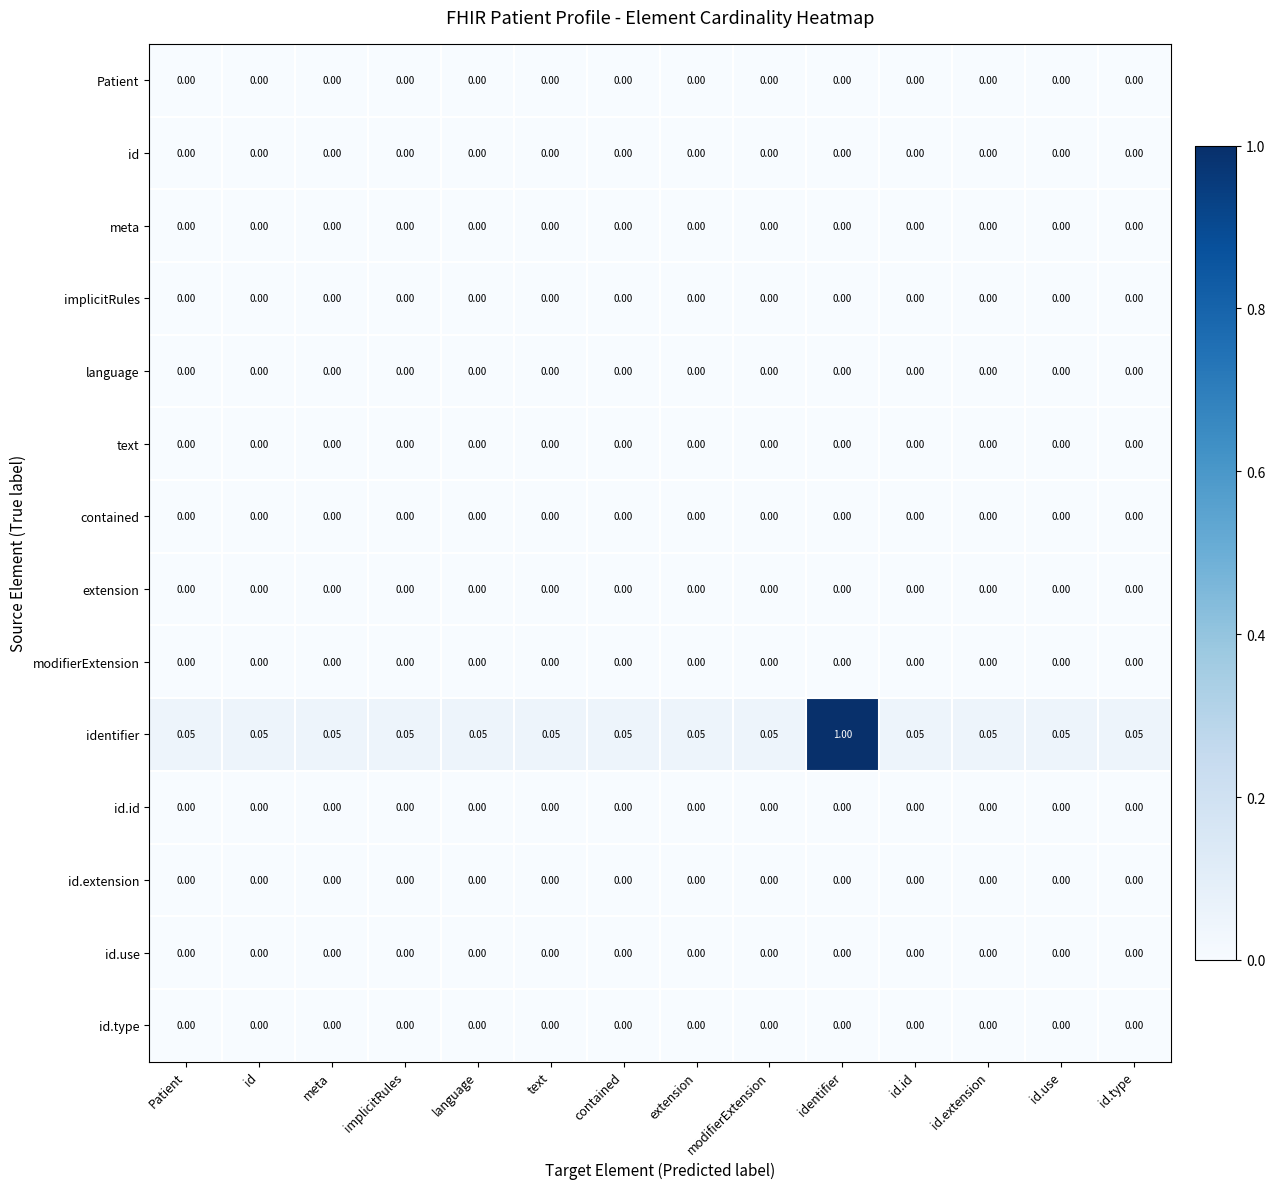

Which series has the largest range (max minus min)?

identifier